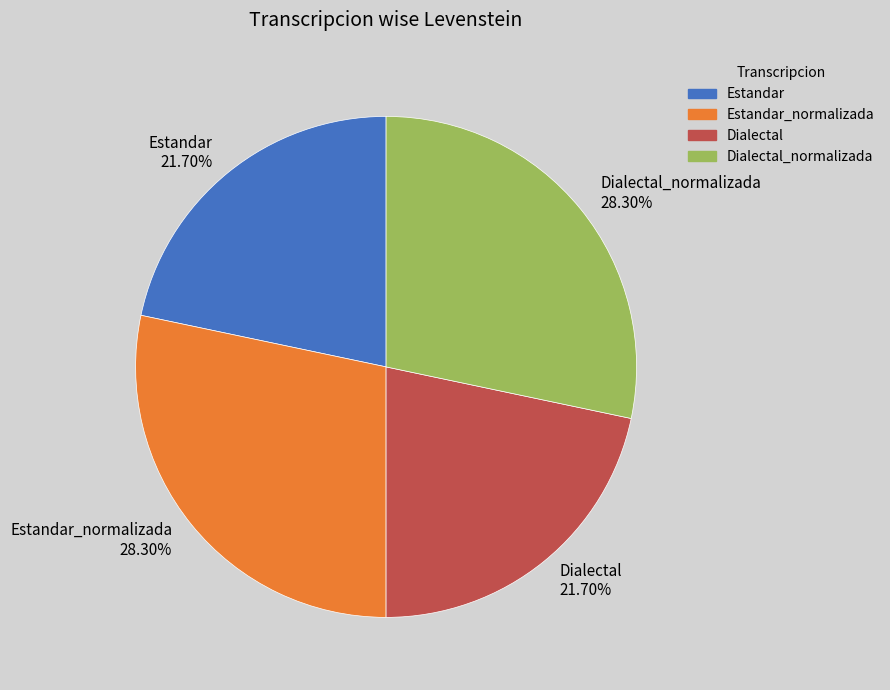

What is the ratio of the value at Dialectal 21.70% to the value at Dialectal_normalizada 28.30%?

0.8